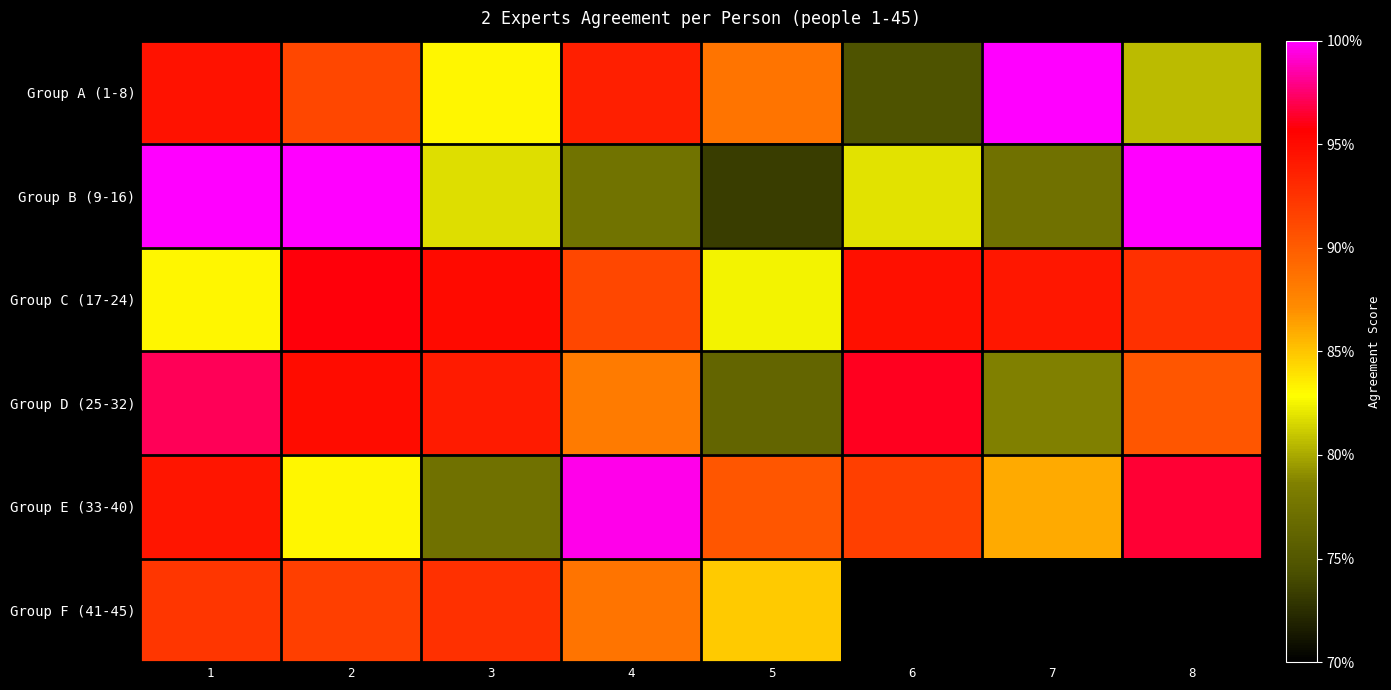

At which category is the sum across all series the highest?

1